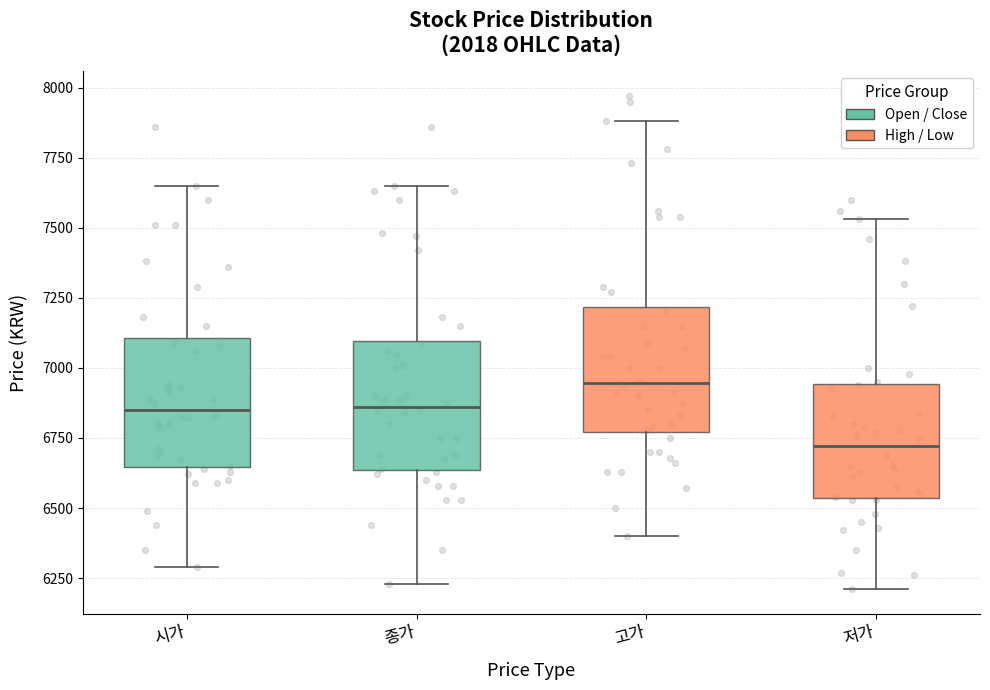

Reading left to right, transcribe this box plot: for each box, give where its median line is, the range the box spans, and where its two whiskers end, as read against the y-axis. The values are not printed on the chart, so give them approximately, as read against the axis.

시가: median 6850, box 6650 to 7100, whiskers 6300 to 7650
종가: median 6850, box 6650 to 7100, whiskers 6250 to 7650
고가: median 6950, box 6750 to 7200, whiskers 6400 to 7900
저가: median 6700, box 6550 to 6950, whiskers 6200 to 7550